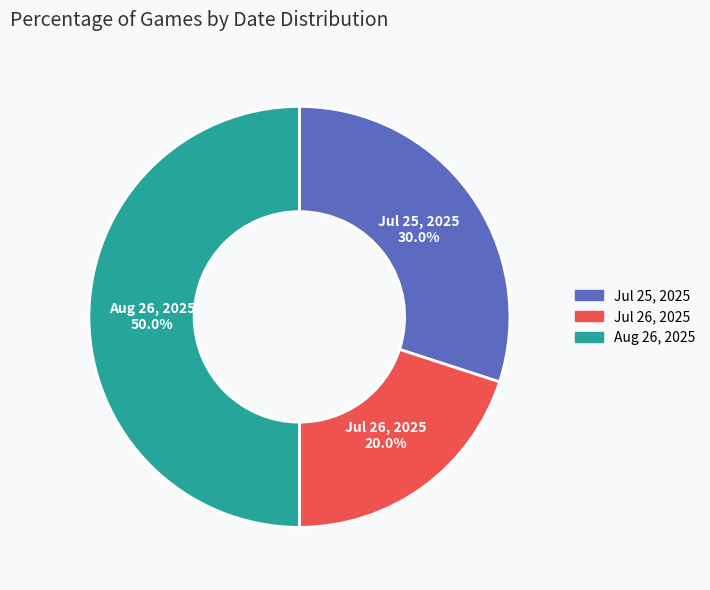

How many slices are in this pie chart?

3